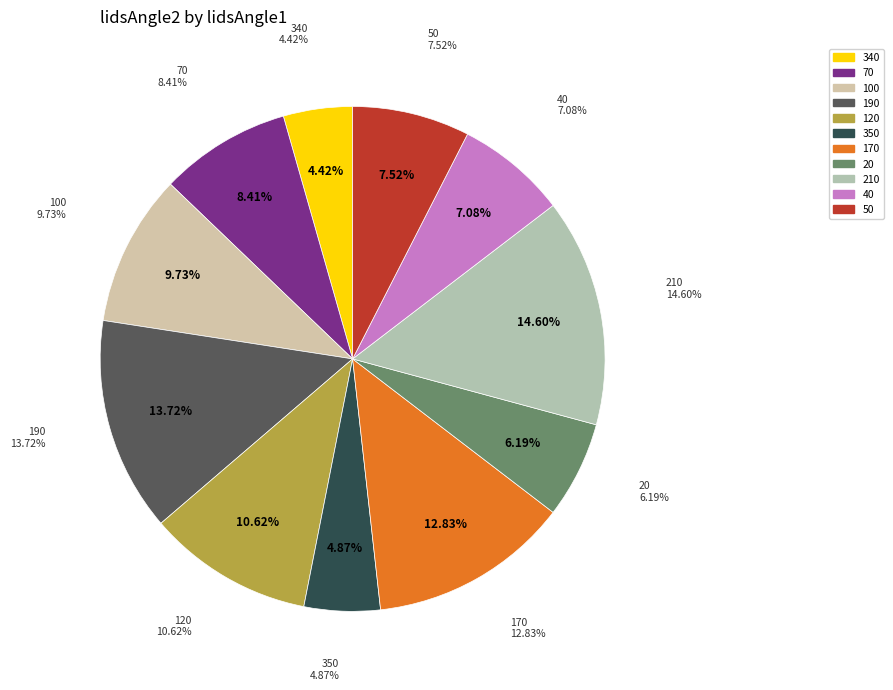

Which slice is the smallest?

340